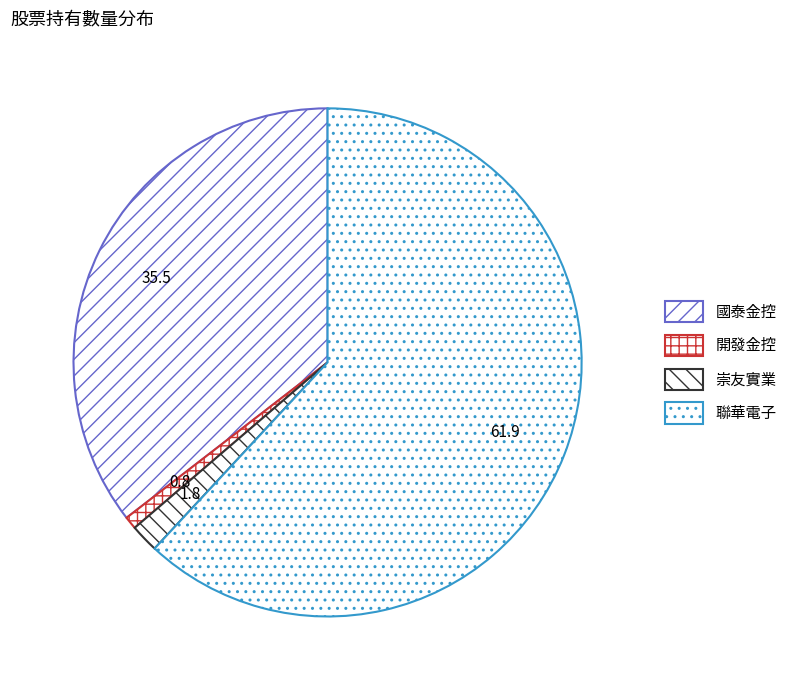

How many segments does this pie chart have?

4